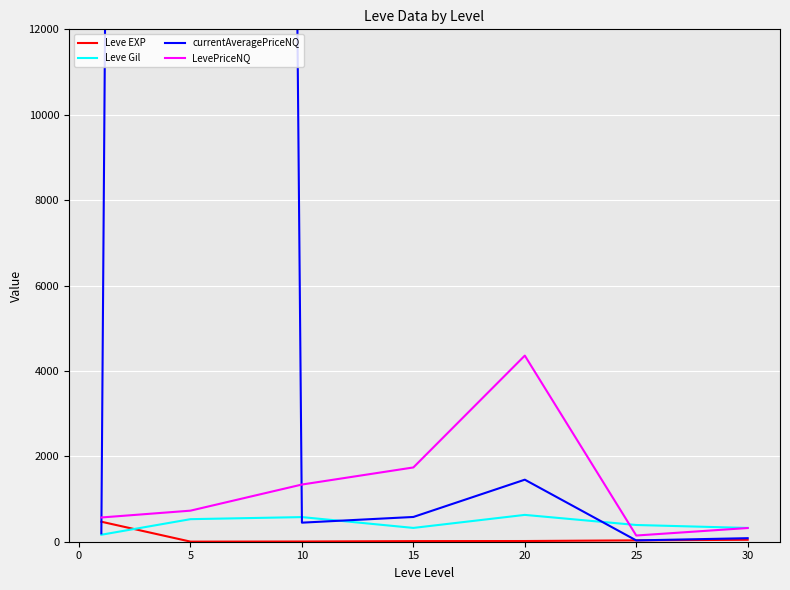

What is the average value of the Leve Gil series?

419.2